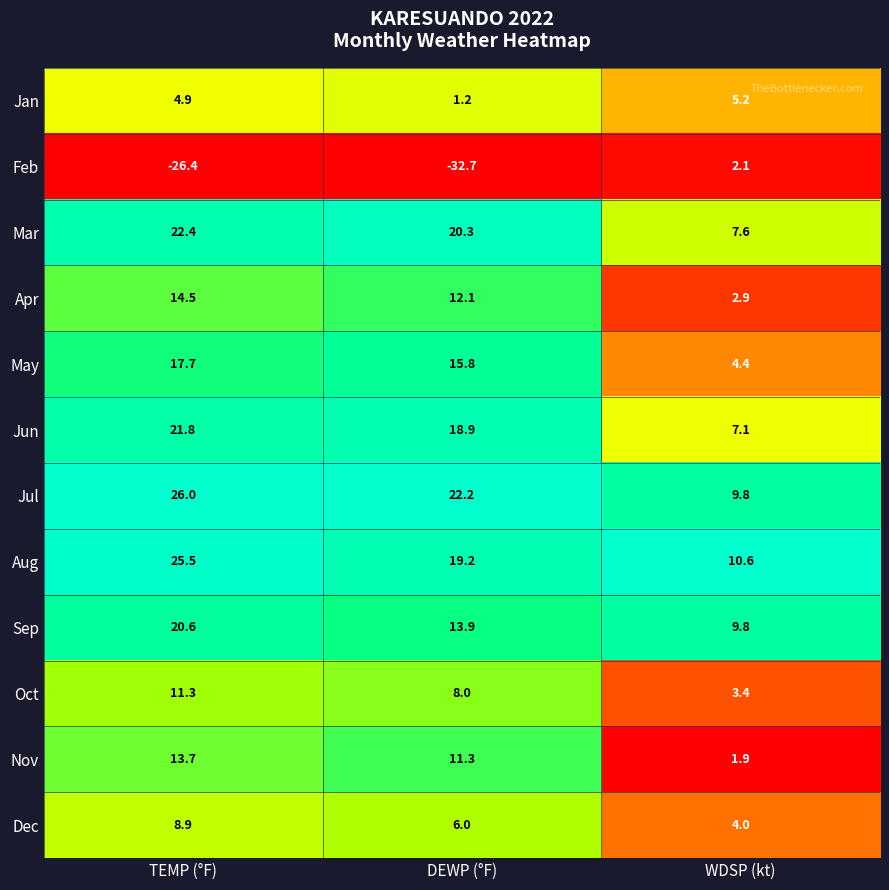

Which series has the widest spread of values?

Feb